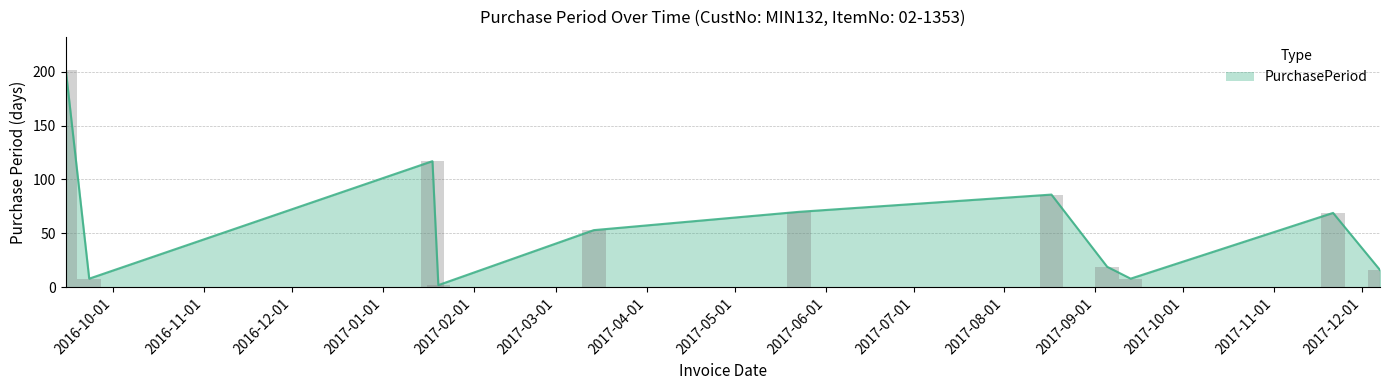

The chart shows a value of 4 at 2017-09-13. True or false?

False